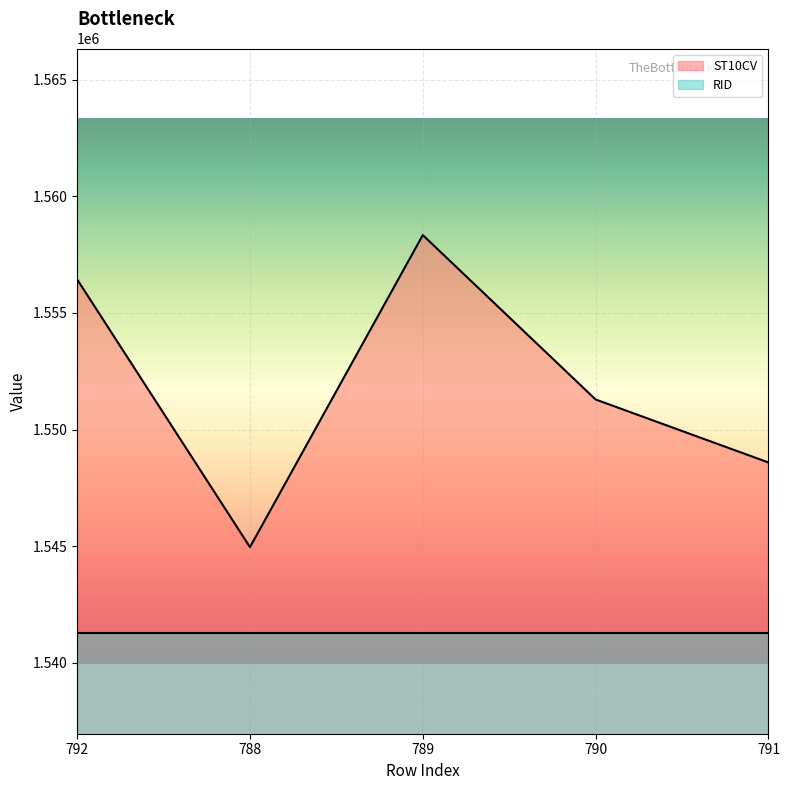

How many lines are shown in the chart?

2